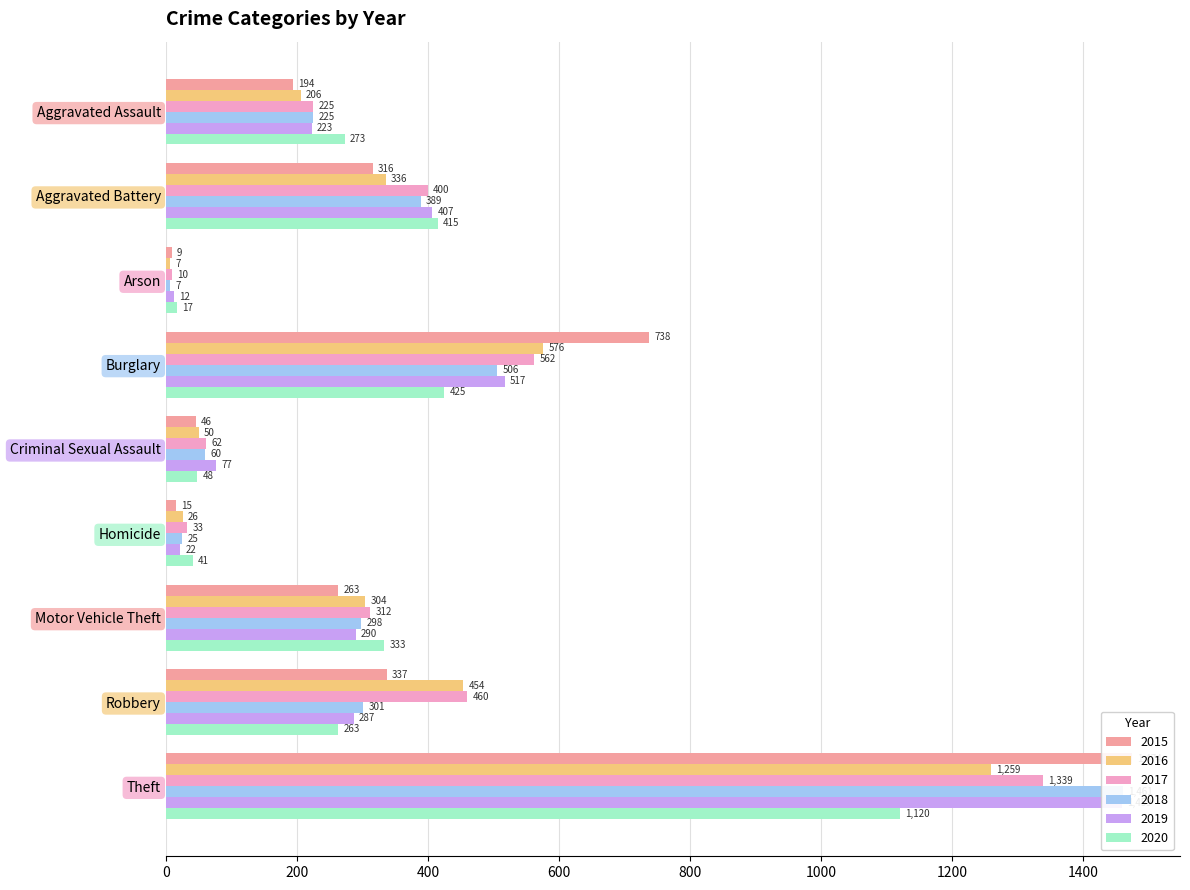

Between Motor Vehicle Theft and Theft, which series saw the biggest shift?

2015